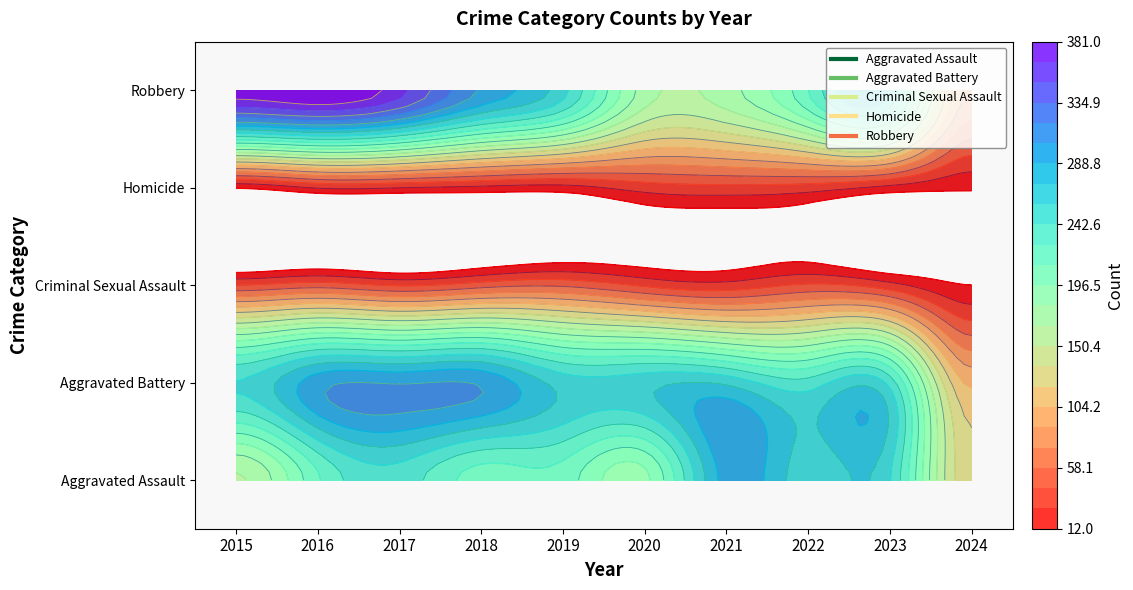

How many distinct data groups are displayed?

5